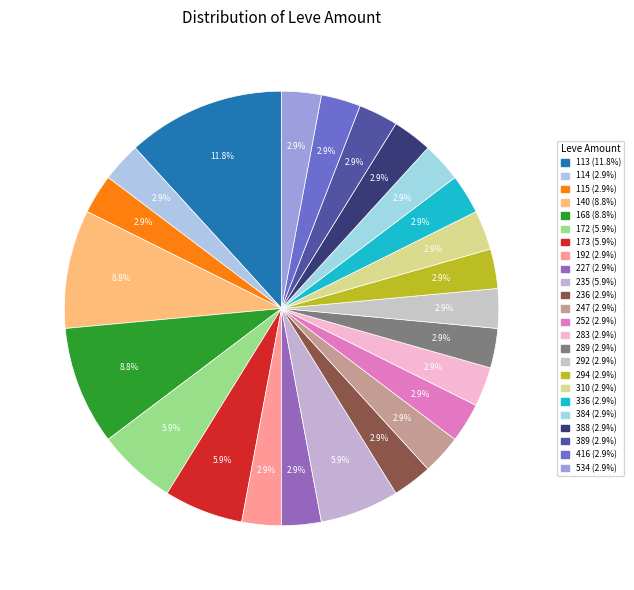

Rank the categories by value from highest to lowest.

113, 140, 168, 172, 173, 235, 114, 115, 192, 227, 236, 247, 252, 283, 289, 292, 294, 310, 336, 384, 388, 389, 416, 534